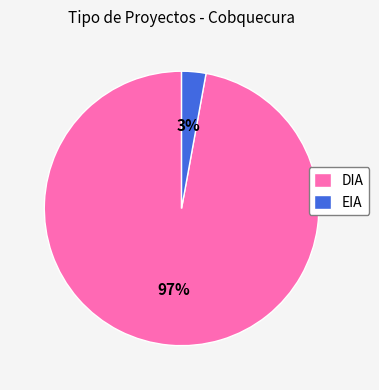

Rank the categories by value from lowest to highest.

EIA, DIA